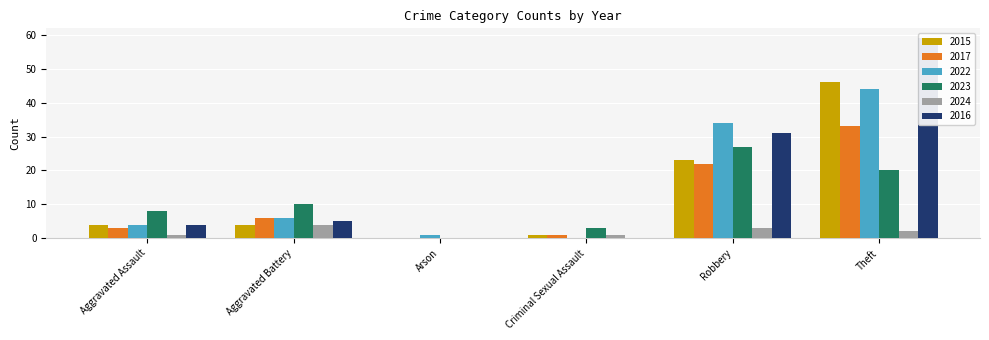

At which label is 2016 closest to 29?

Robbery